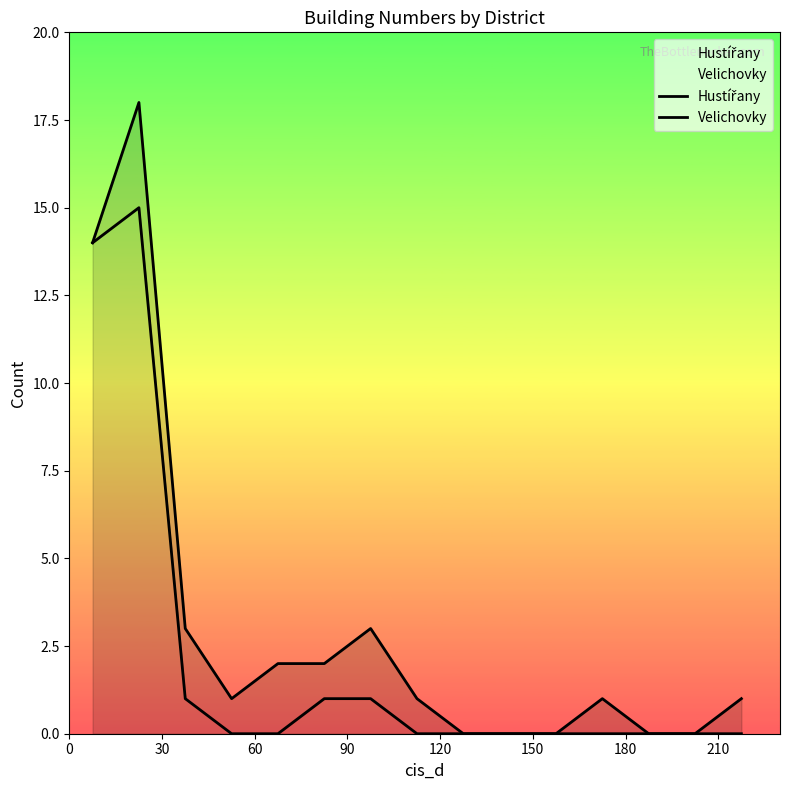

True or false: Hustířany has more than 2 points higher than both neighbors.

False